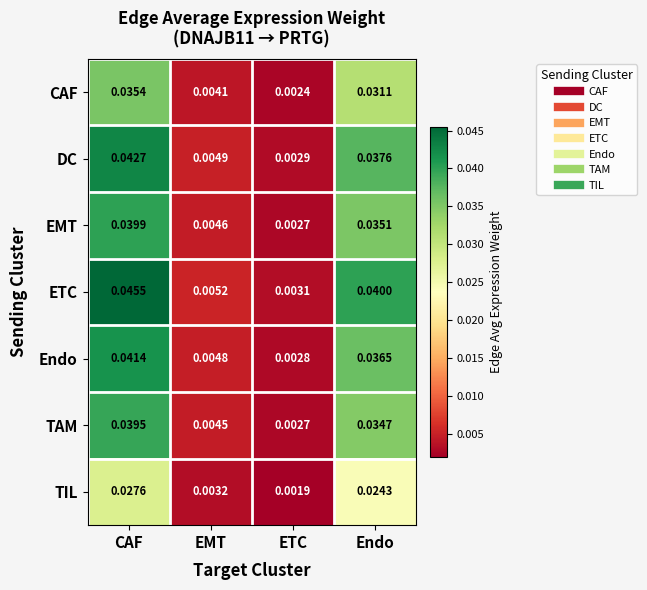

Which series changed the most between CAF and Endo?

ETC